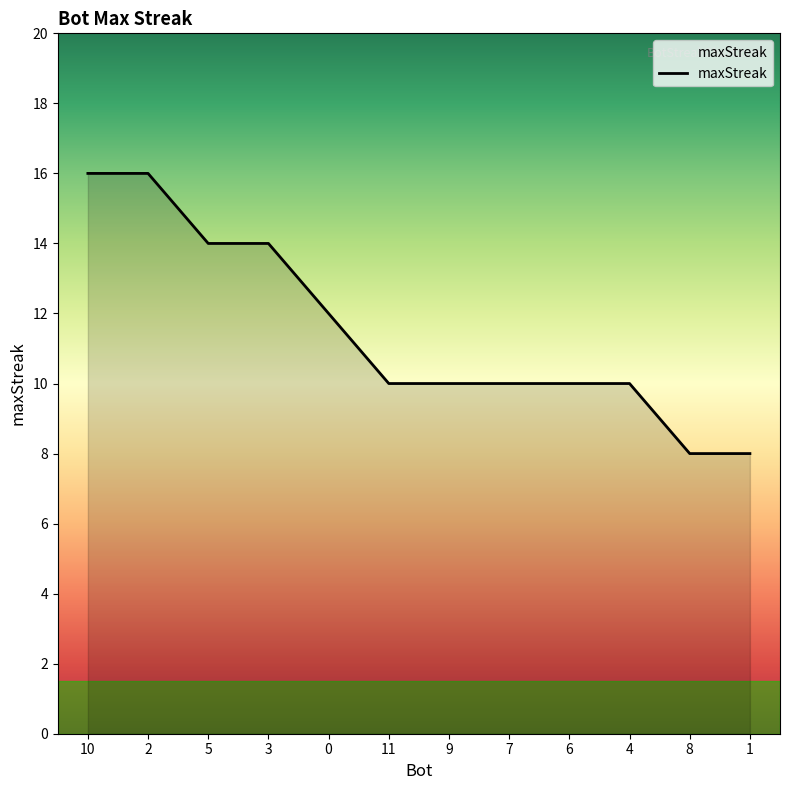

Reading left to right, what are all the values shown in this chart?

10=16	2=16	5=14	3=14	0=12	11=10	9=10	7=10	6=10	4=10	8=8	1=8